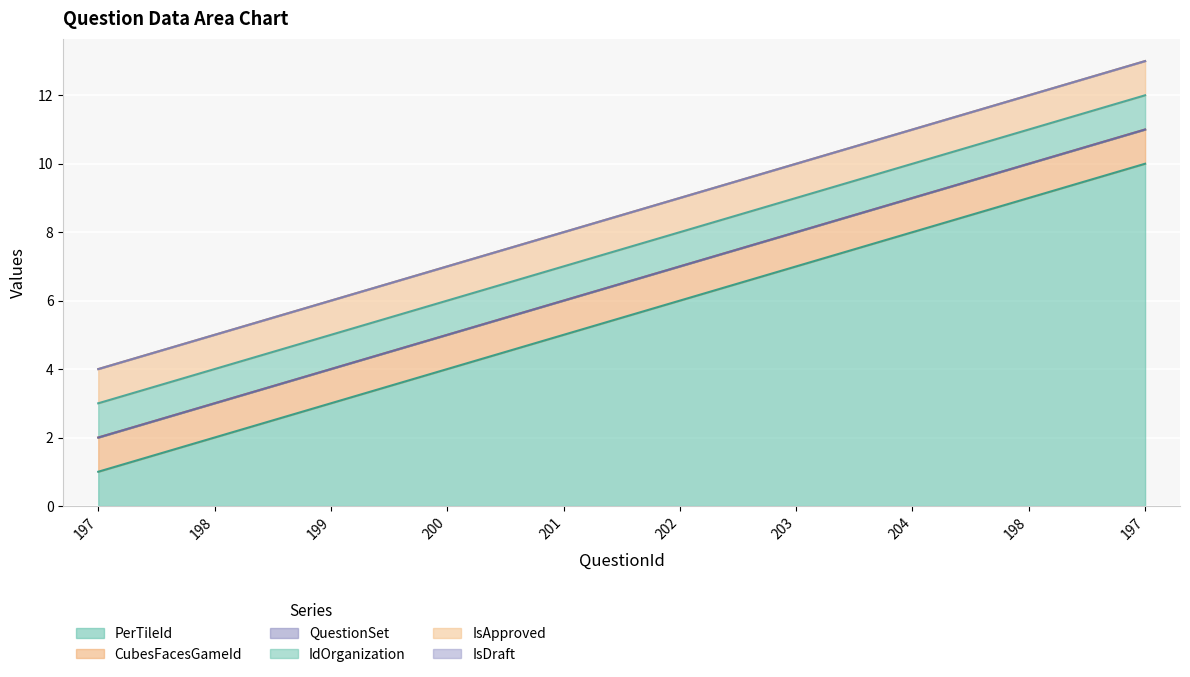

Rank the series at 202 from lowest to highest value.

QuestionSet, IsDraft, CubesFacesGameId, IdOrganization, IsApproved, PerTileId